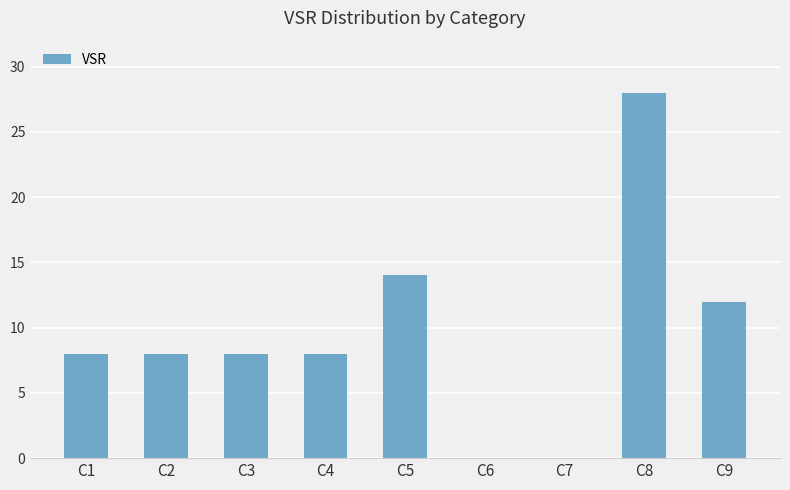

What is the change in value from C1 to C7?

-8